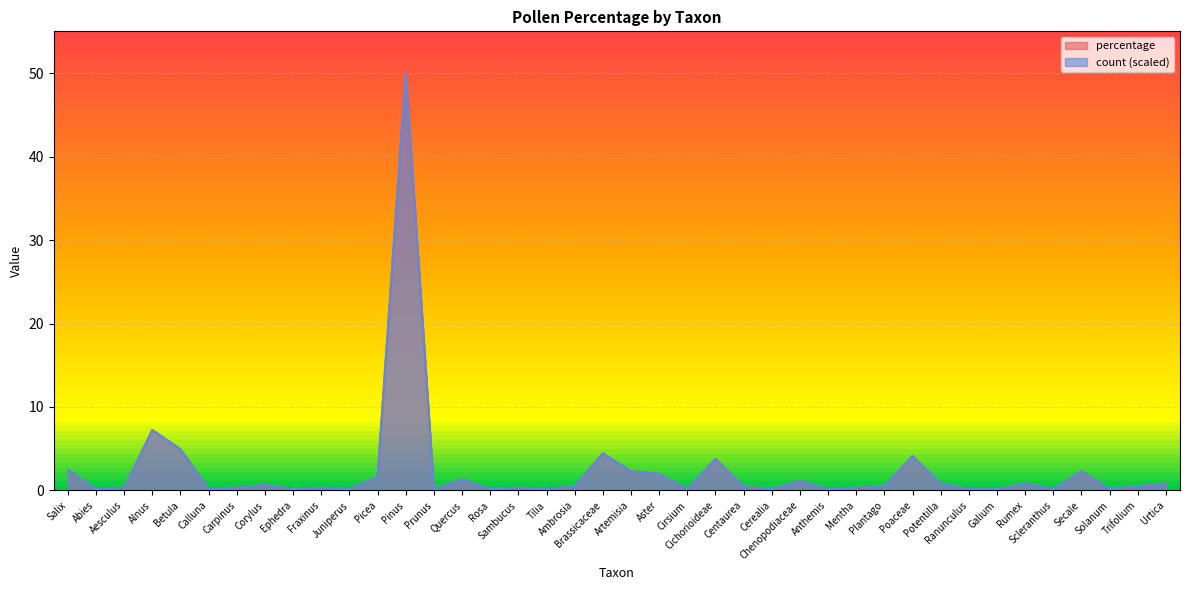

Is it true that count equals 0.5 at Fraxinus?

False